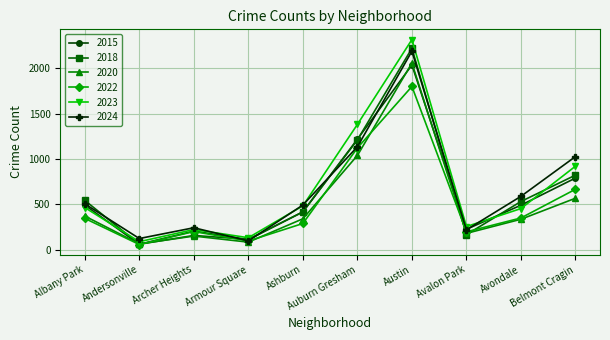

What is the total value across all series at Albany Park?

2717